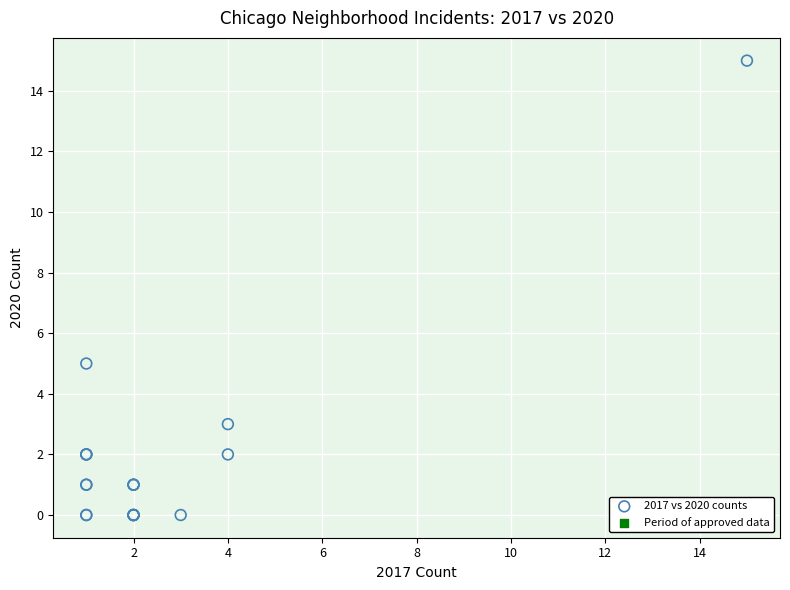

What Y value in the scatter plot is closest to 7?

5